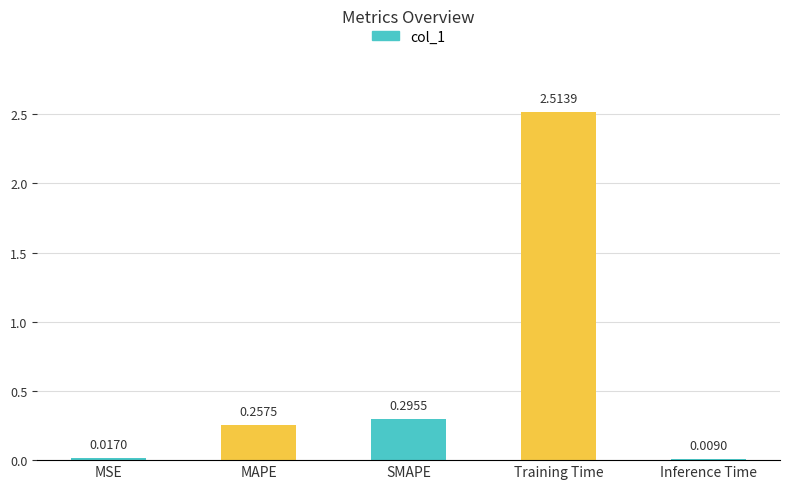

List the labels in order of value, smallest first.

Inference Time, MSE, MAPE, SMAPE, Training Time